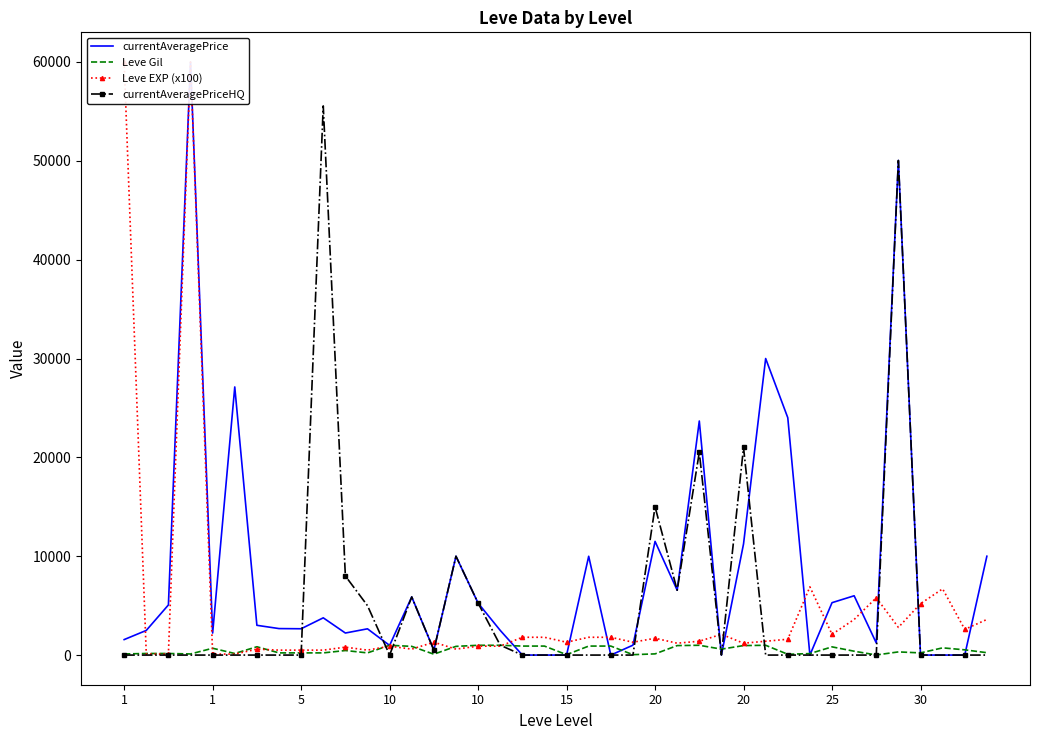

Which series has the widest spread of values?

currentAveragePrice